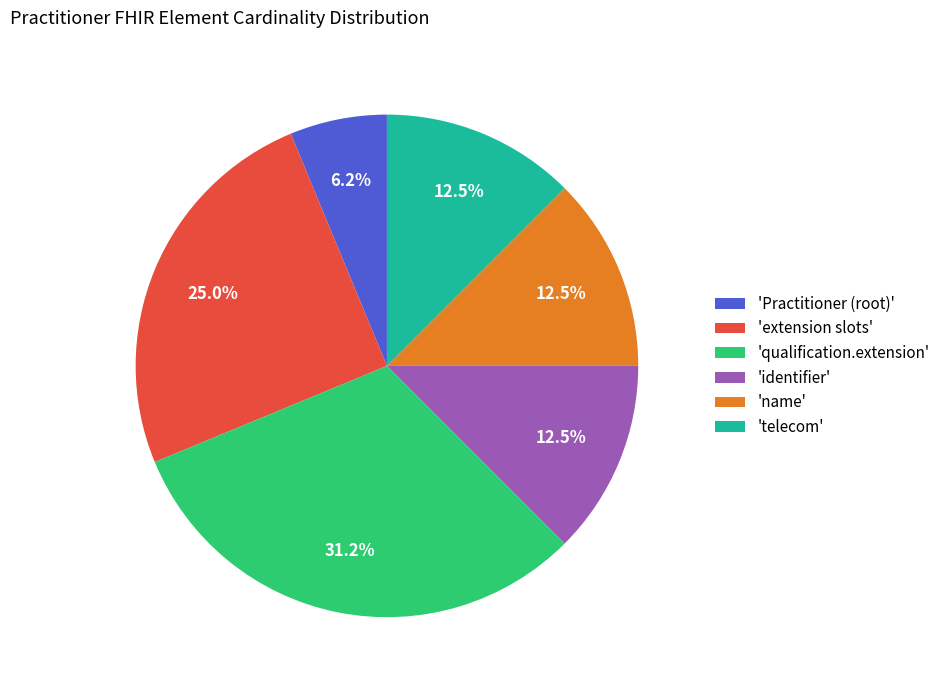

Which category has the biggest portion of the pie?

'qualification.extension'